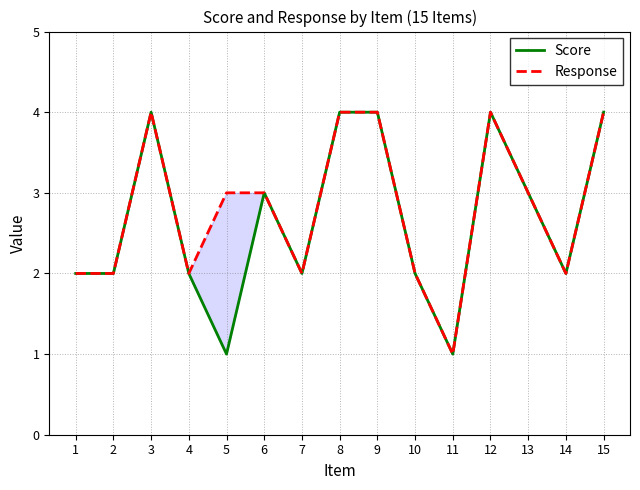

At which category is the sum across all series the highest?

3